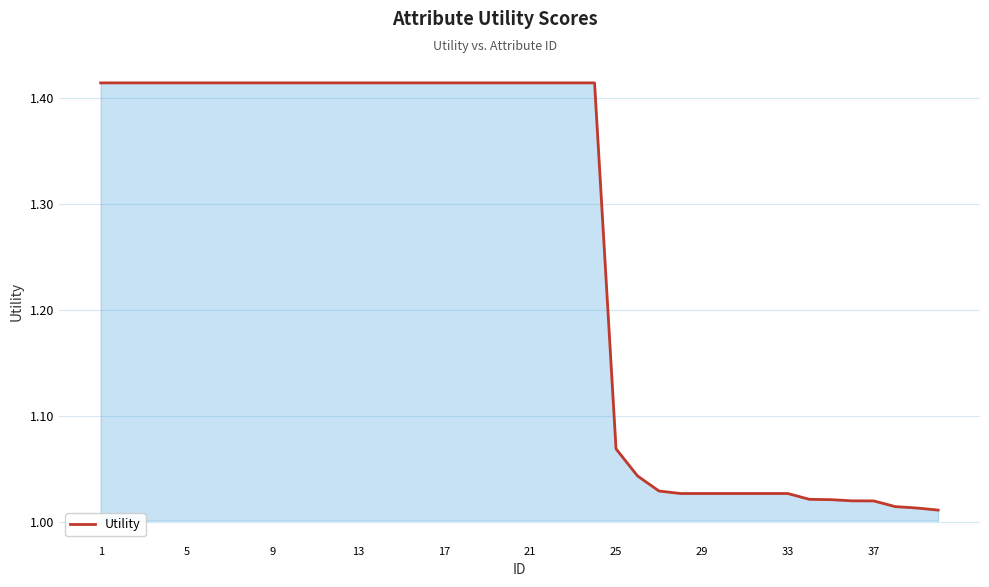

What is the difference between the maximum and minimum values?

0.4